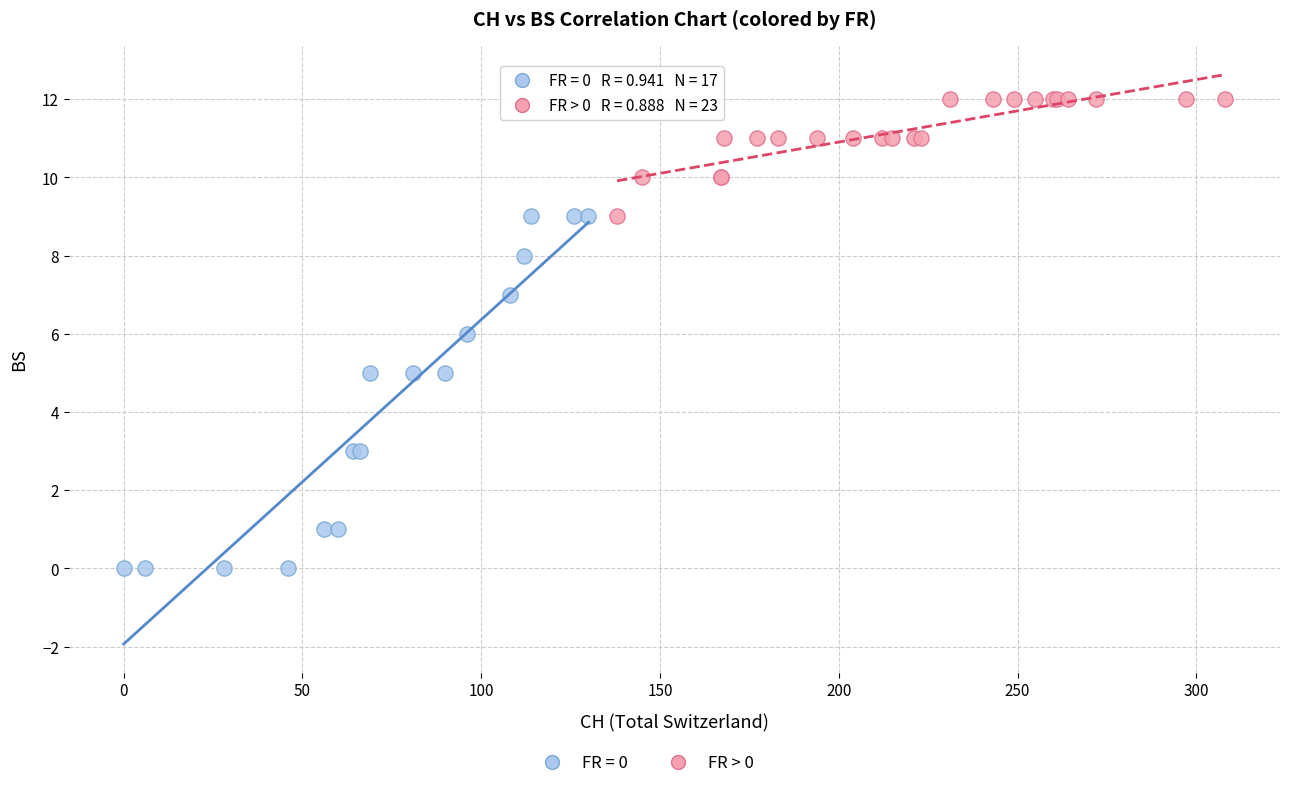

Which series contains the highest Y value?

FR > 0